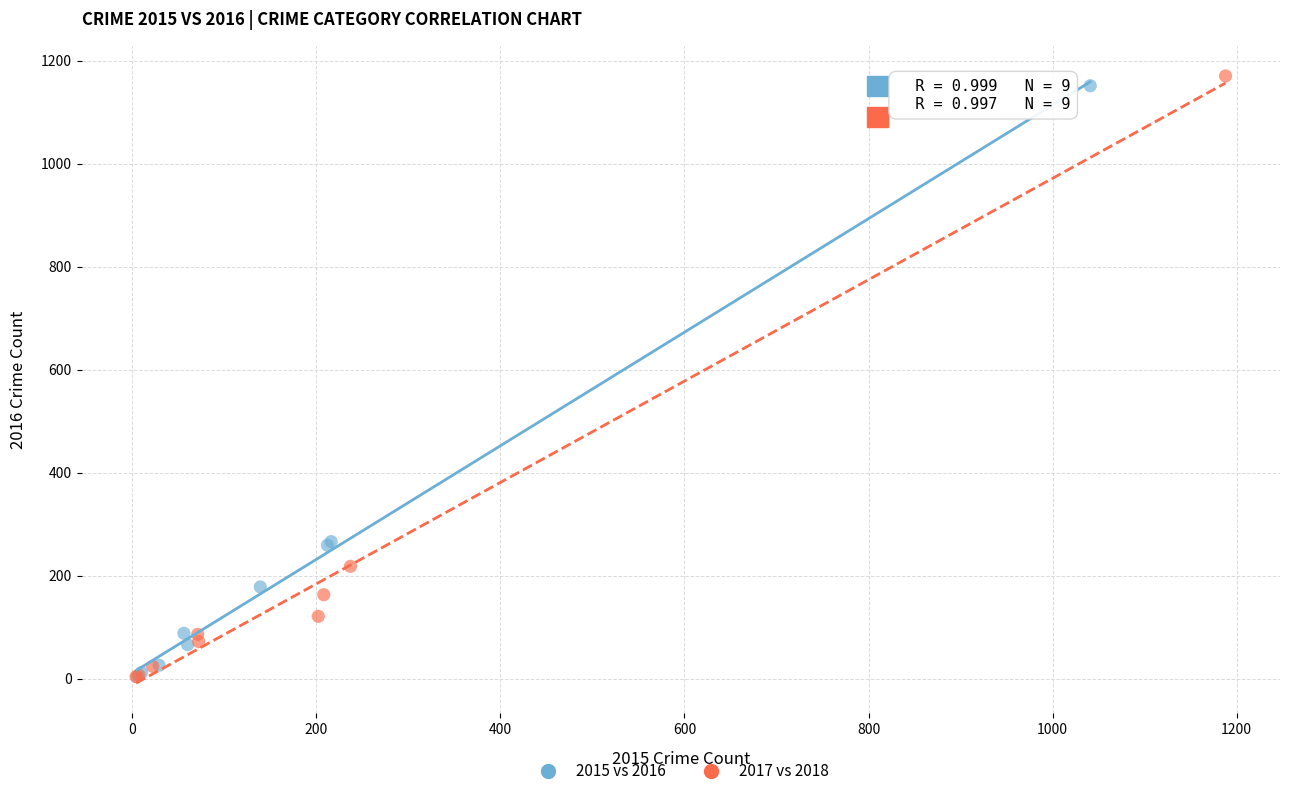

Which series contains the highest Y value?

2017 vs 2018